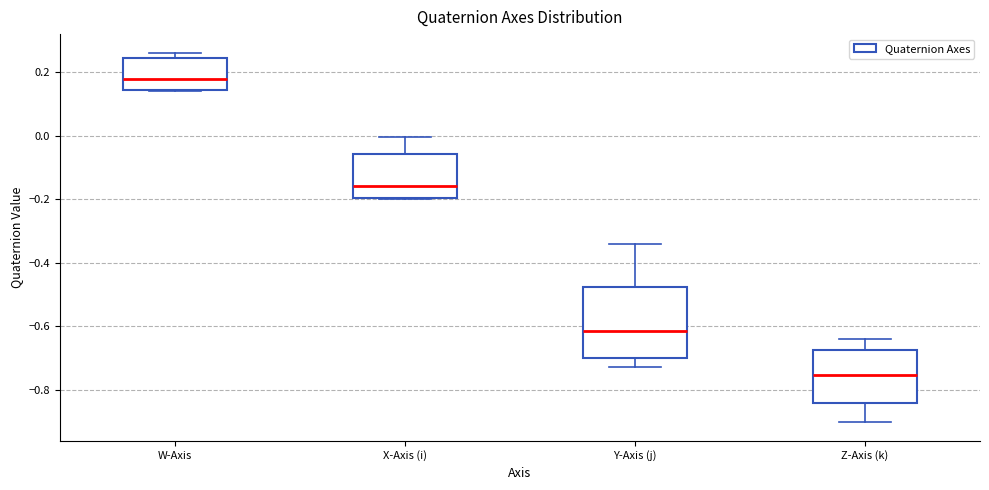

Which box's median line is the highest?

W-Axis